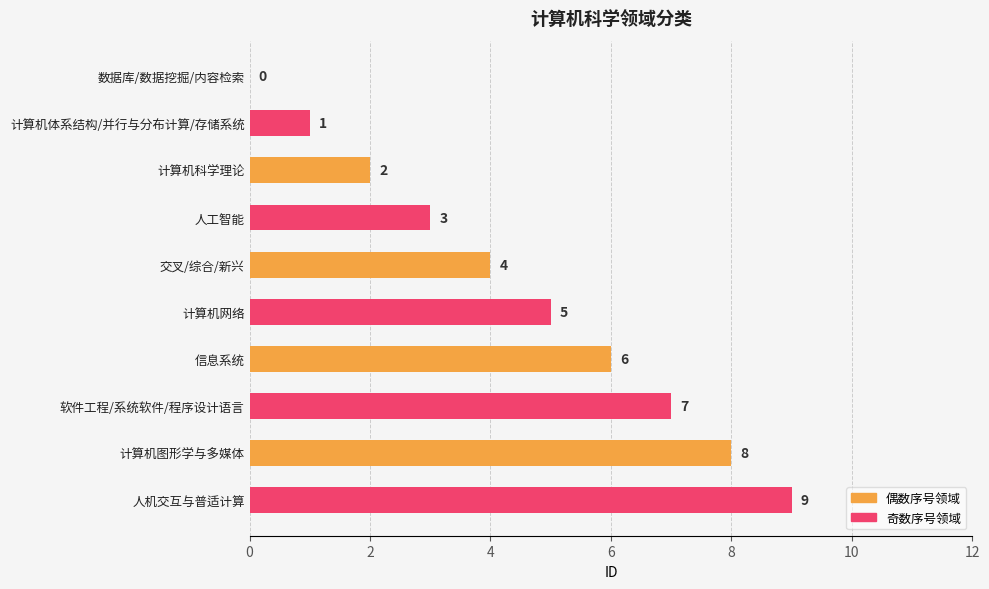

The value at 软件工程/系统软件/程序设计语言 is 7. True or false?

True